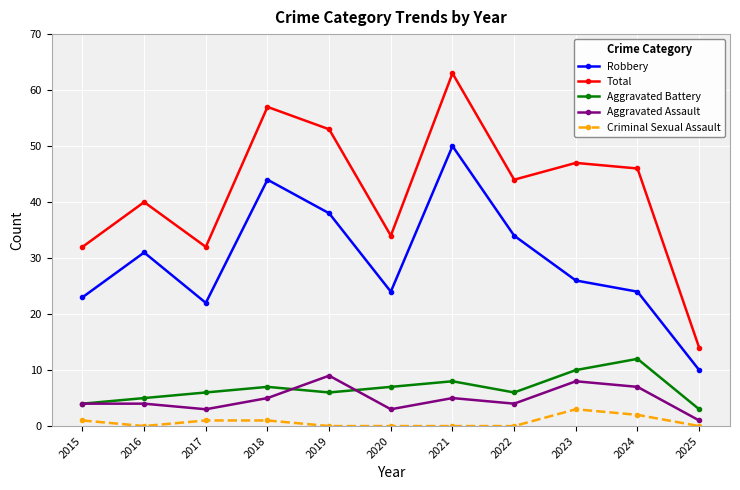

Reading left to right, list all the values displayed in this chart.

Robbery: 23	31	22	44	38	24	50	34	26	24	10
Total: 32	40	32	57	53	34	63	44	47	46	14
Aggravated Battery: 4	5	6	7	6	7	8	6	10	12	3
Aggravated Assault: 4	4	3	5	9	3	5	4	8	7	1
Criminal Sexual Assault: 1	0	1	1	0	0	0	0	3	2	0